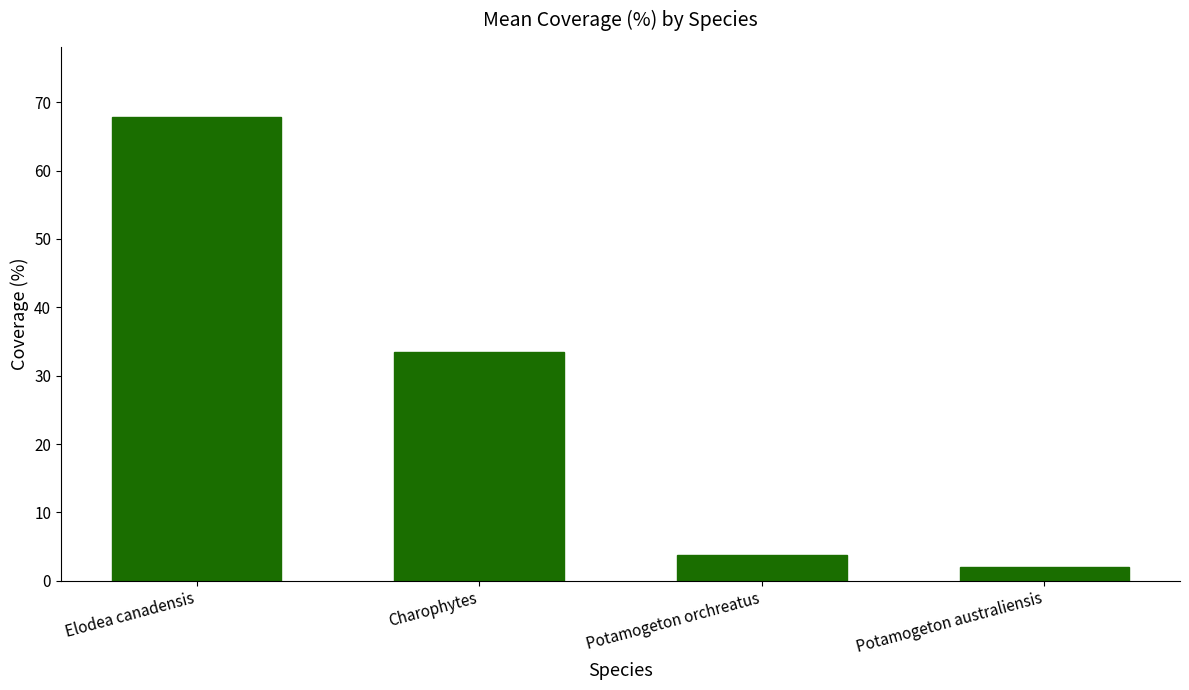

Reading left to right, what are all the values shown in this chart?

67.9	33.4	3.7	2.0